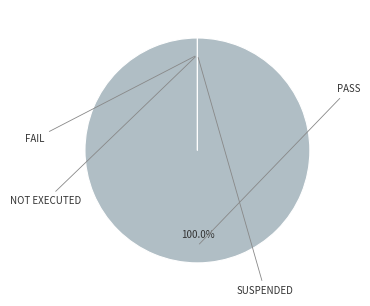

What is the majority slice?

Pass